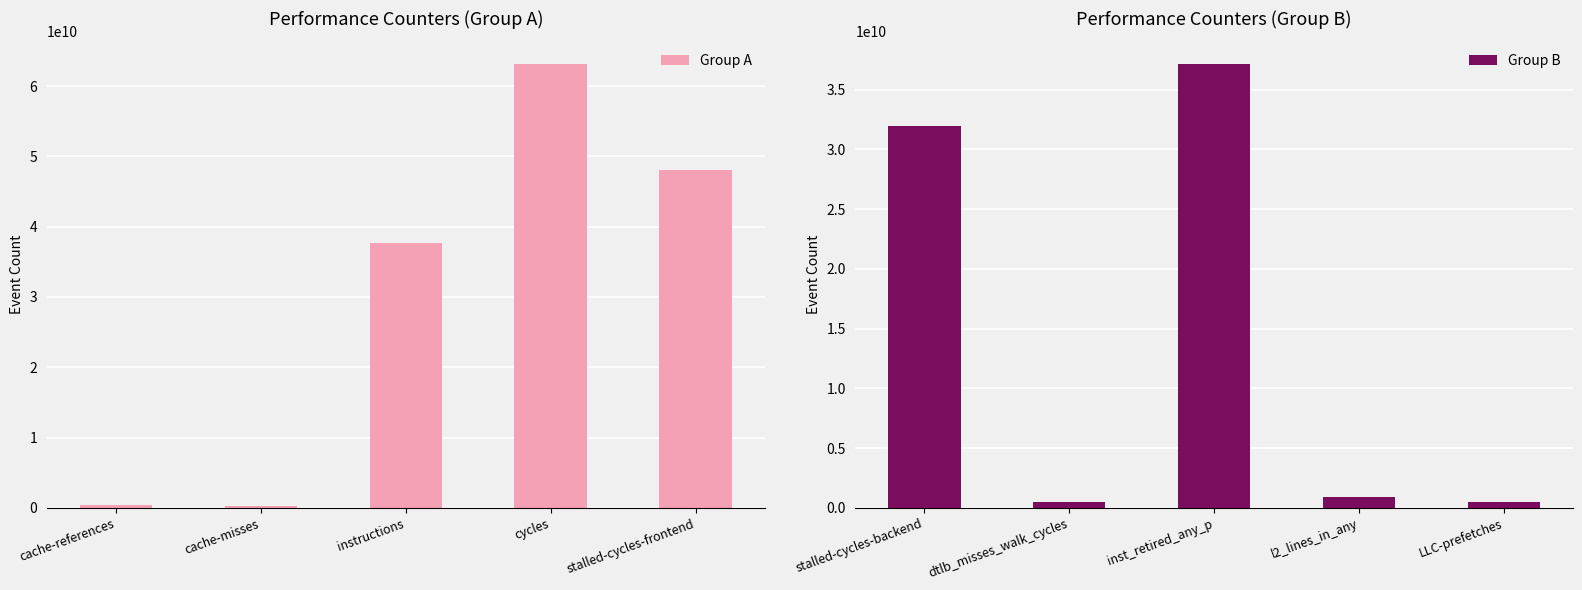

What is the difference between the second highest and second lowest values in the Group A series?

47606537139